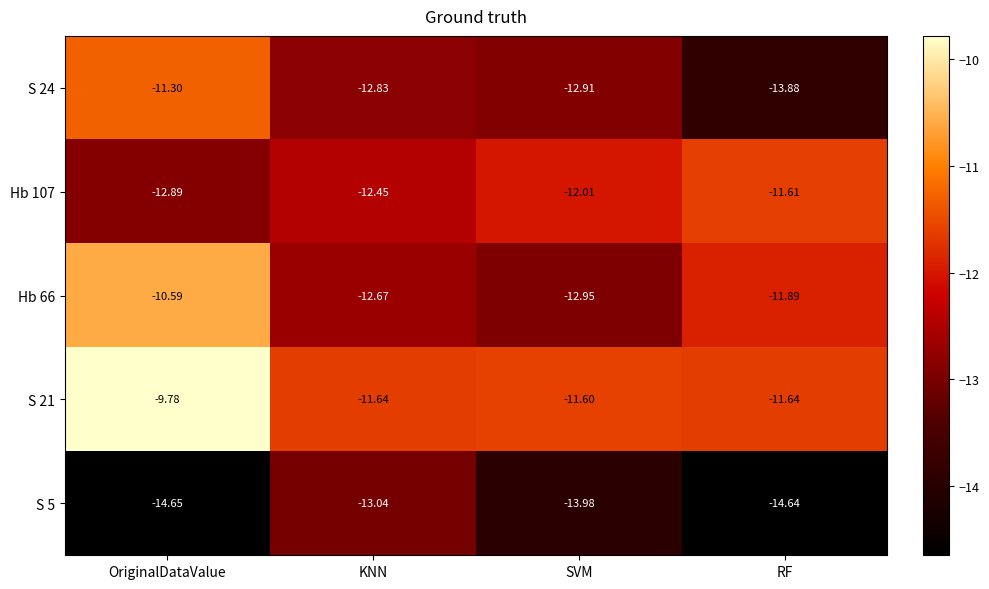

What is the spread (max minus min) of values at RF?

3.0